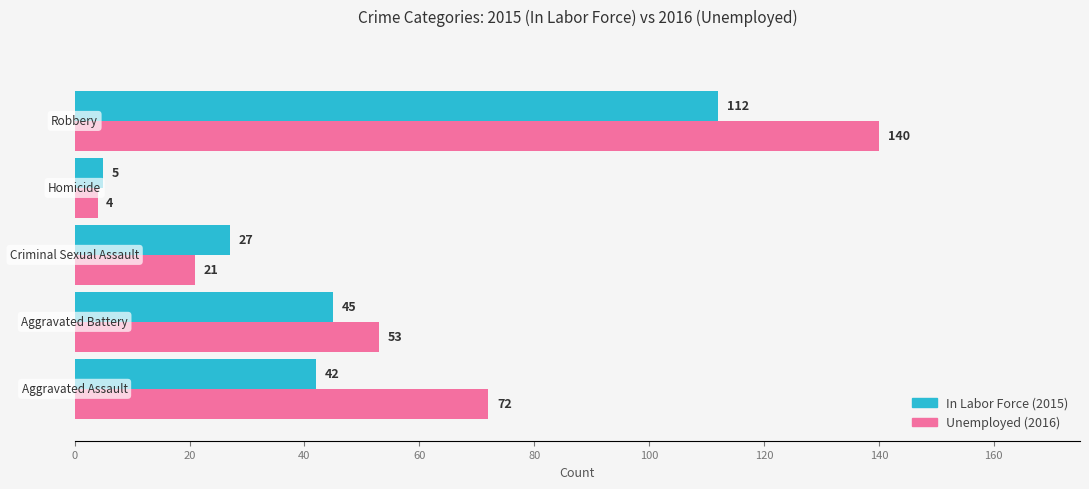

What is the greatest value displayed?

140